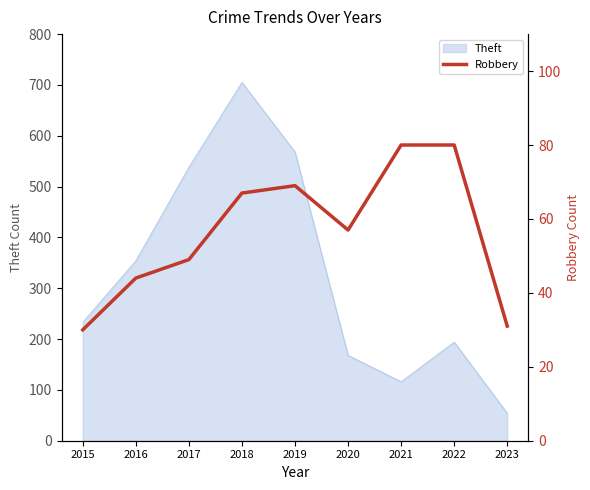

Where is Theft nearest to the value 379?

2016